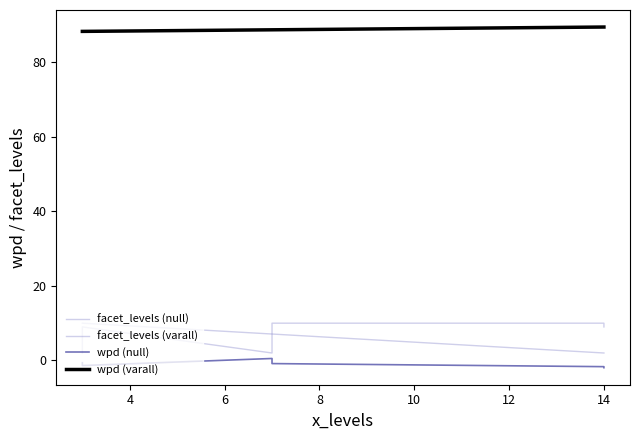

What is the maximum value for wpd?

89.5